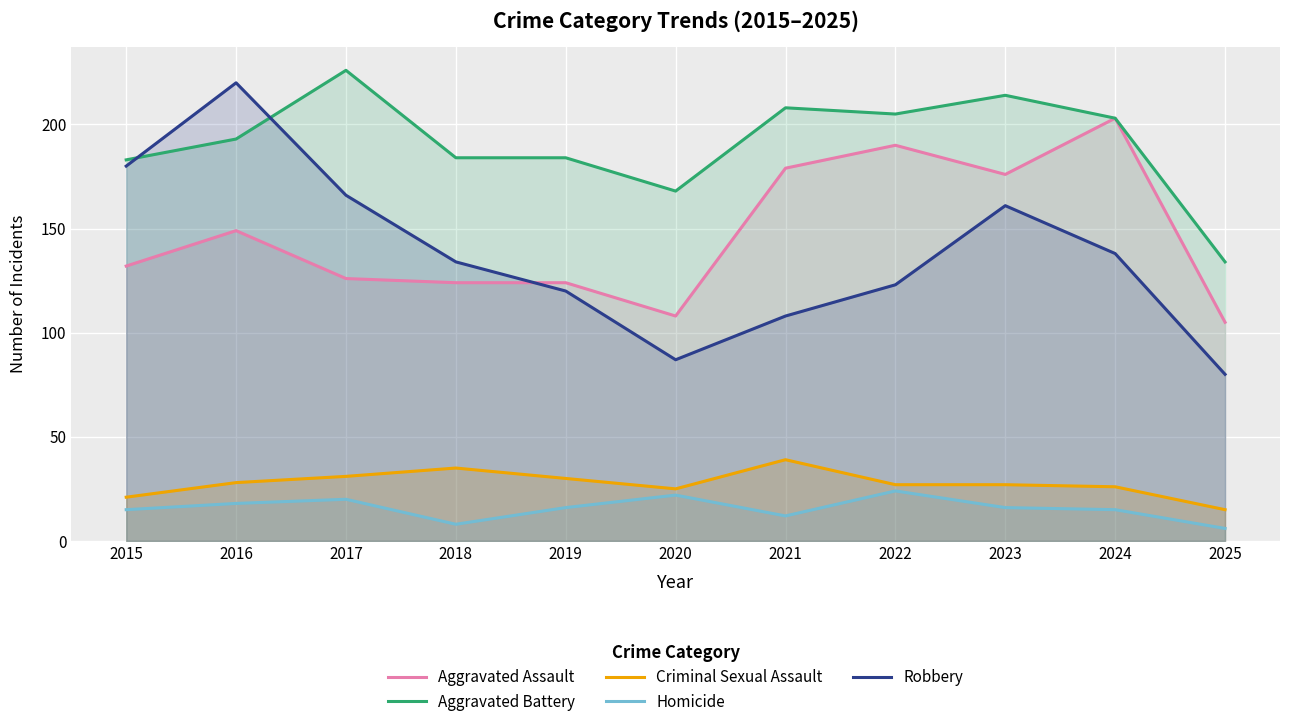

Which category has the highest value in the Criminal Sexual Assault series?

2021